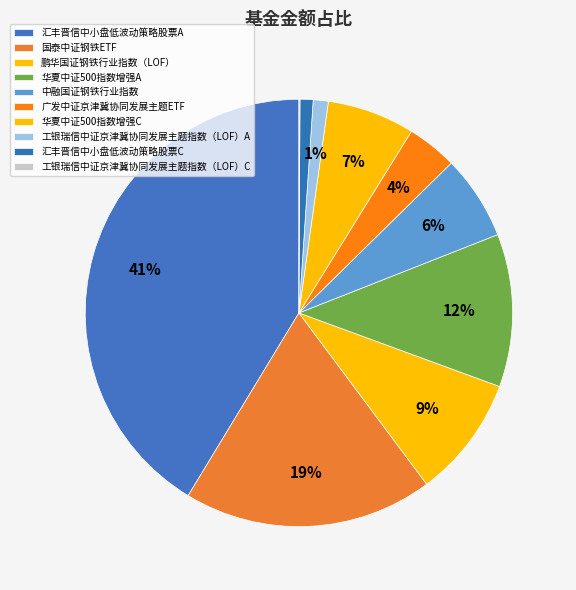

Does 华夏中证500指数增强C account for over 50% of the chart?

No